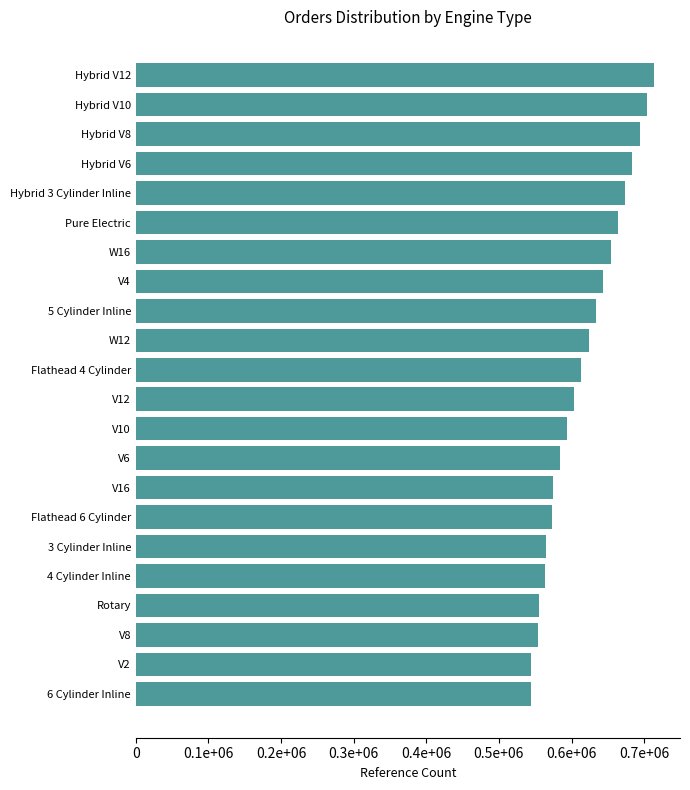

What is the sum of all values?

13555598